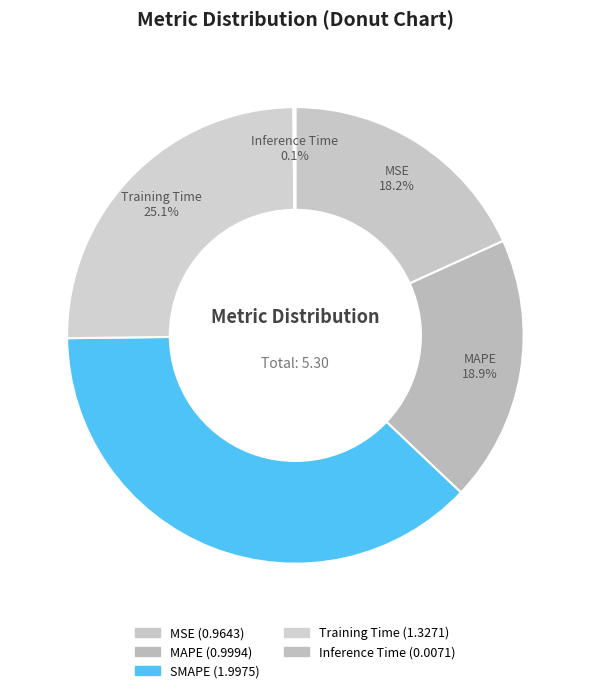

How much of the chart is everything except Training Time?

74.9%